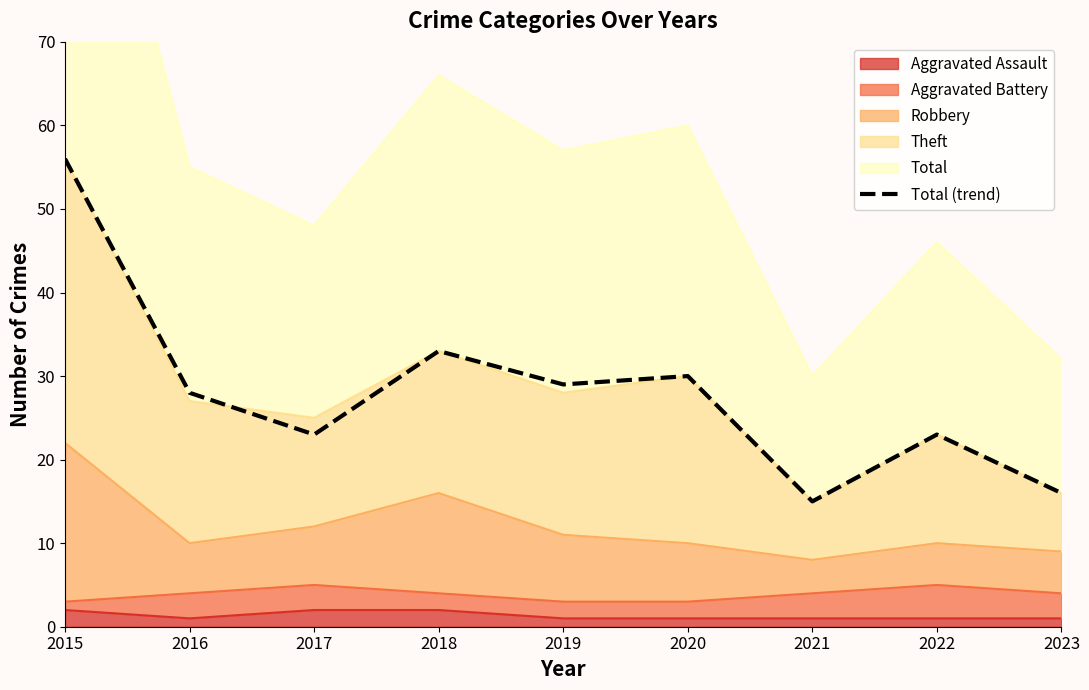

How many data points are less than 28?

4